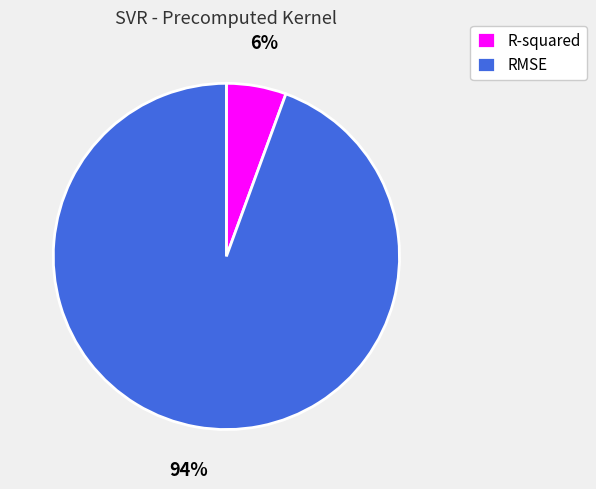

To the nearest percent, what is the average slice percentage?

50%